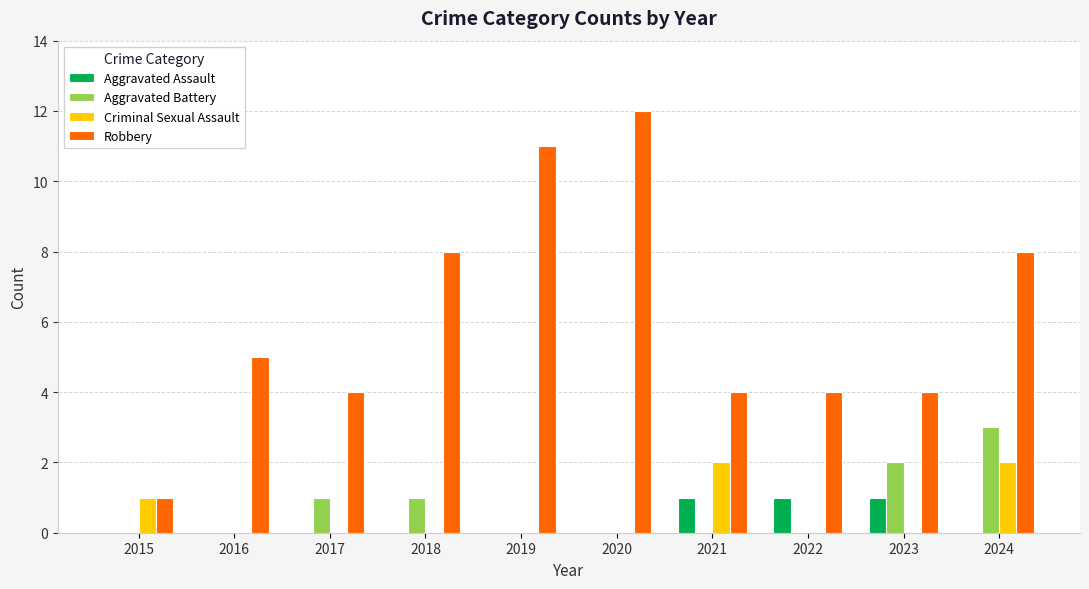

What are all the series names shown in the legend?

Aggravated Assault, Aggravated Battery, Criminal Sexual Assault, Robbery